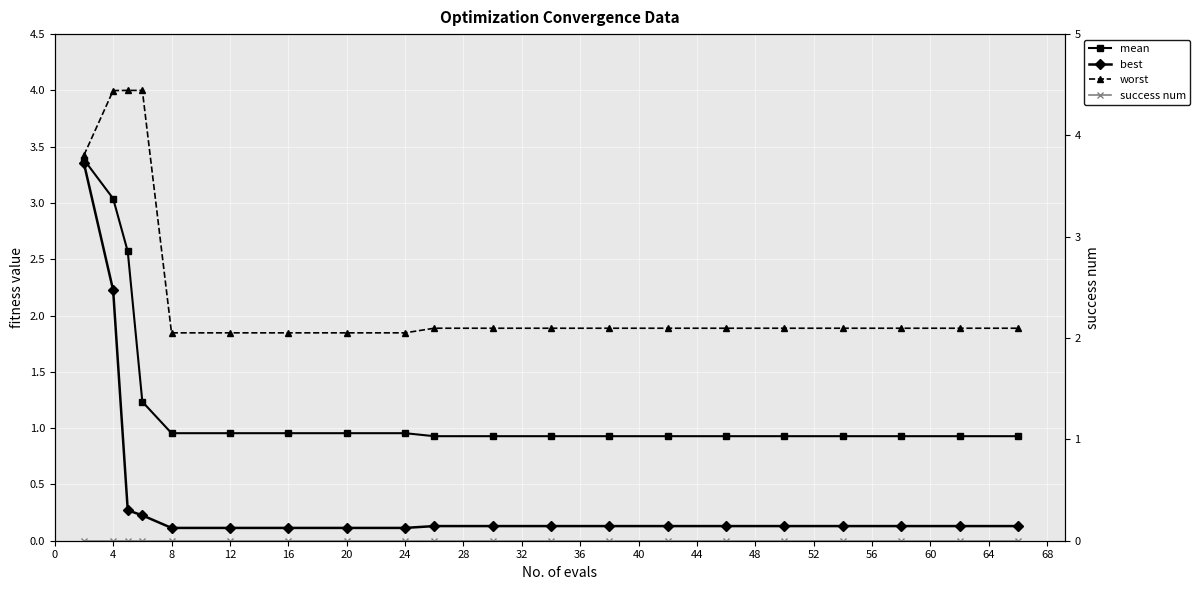

Which series has the largest total across all categories?

worst